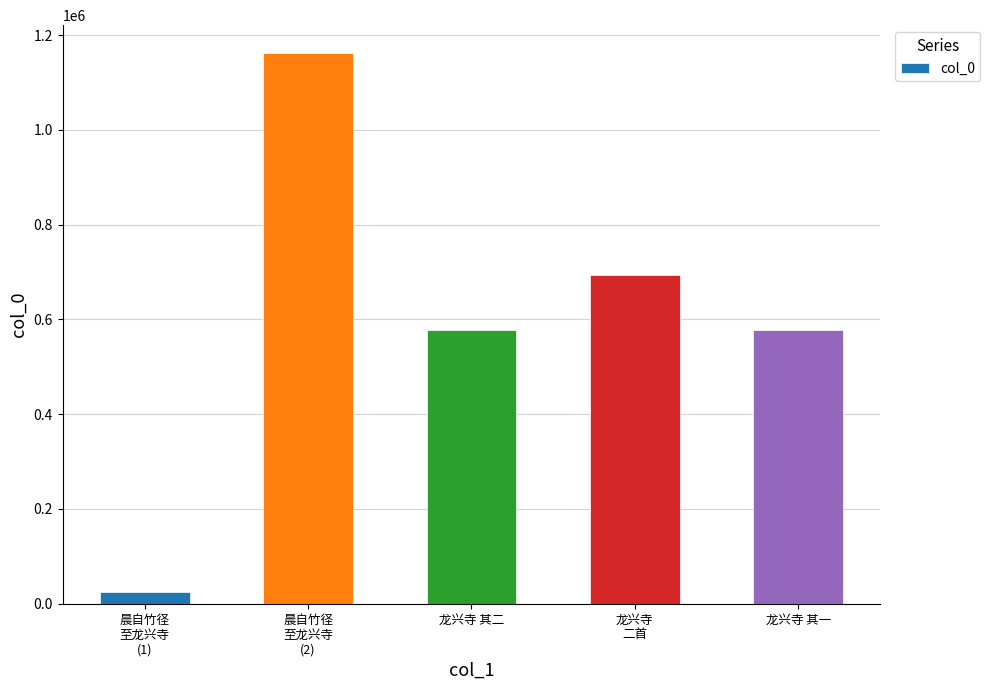

What is the value of the 4th bar from the left?

694135